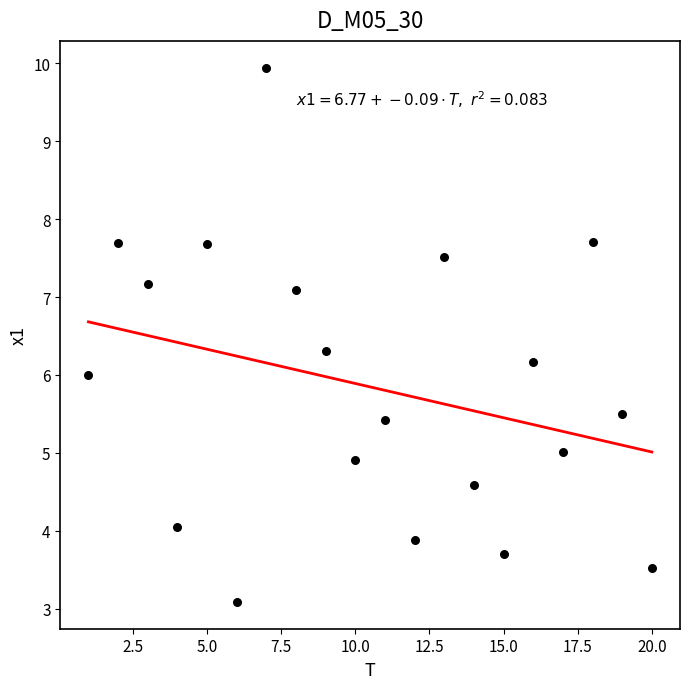

What is the range of Y values (max minus min)?

6.9